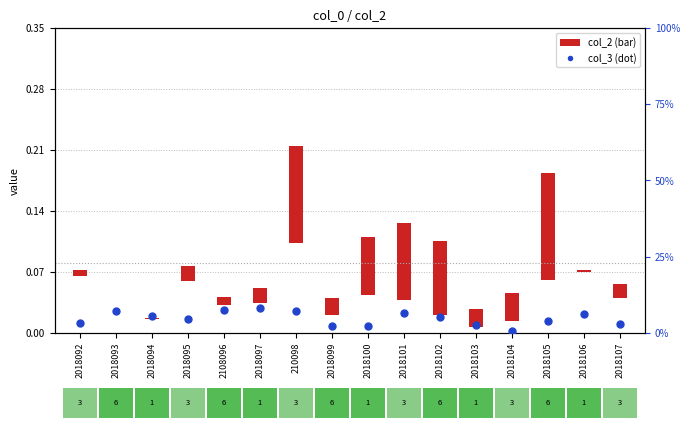

Between 2018092 and 2018103, which is larger?

2018092